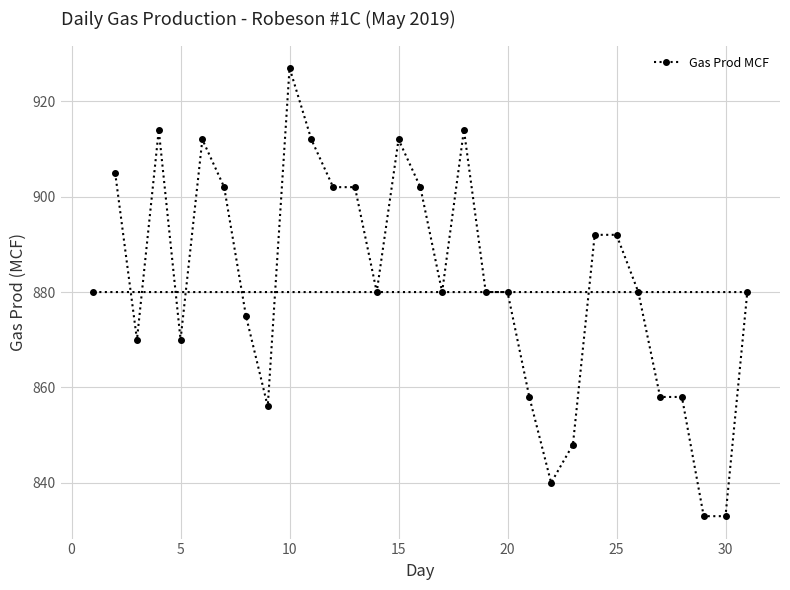

Which category has the highest value across all series?

10